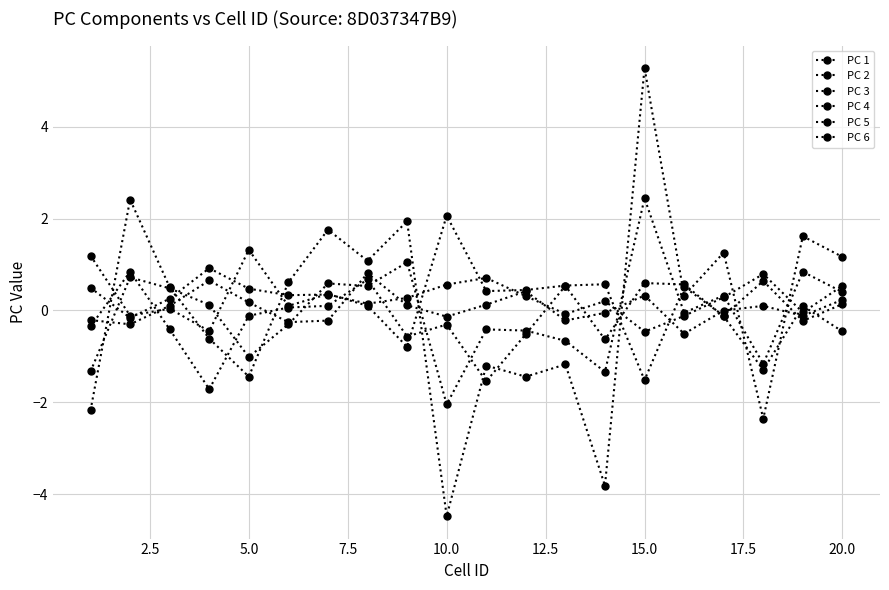

Does the chart have visible grid lines?

Yes